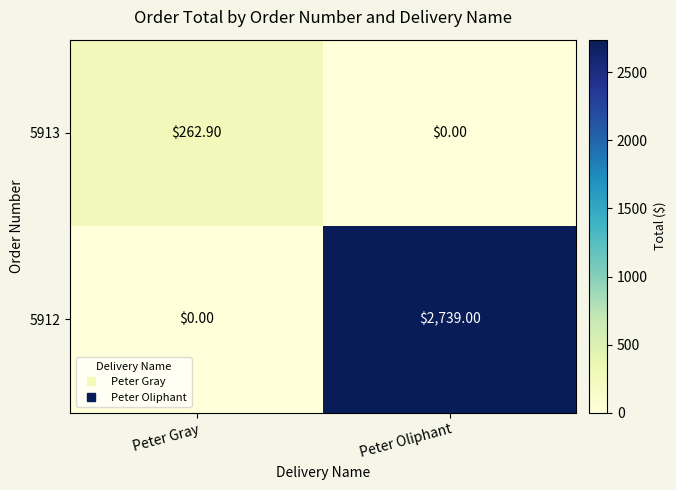

What is the difference between the highest and lowest values at Peter Gray?

262.9